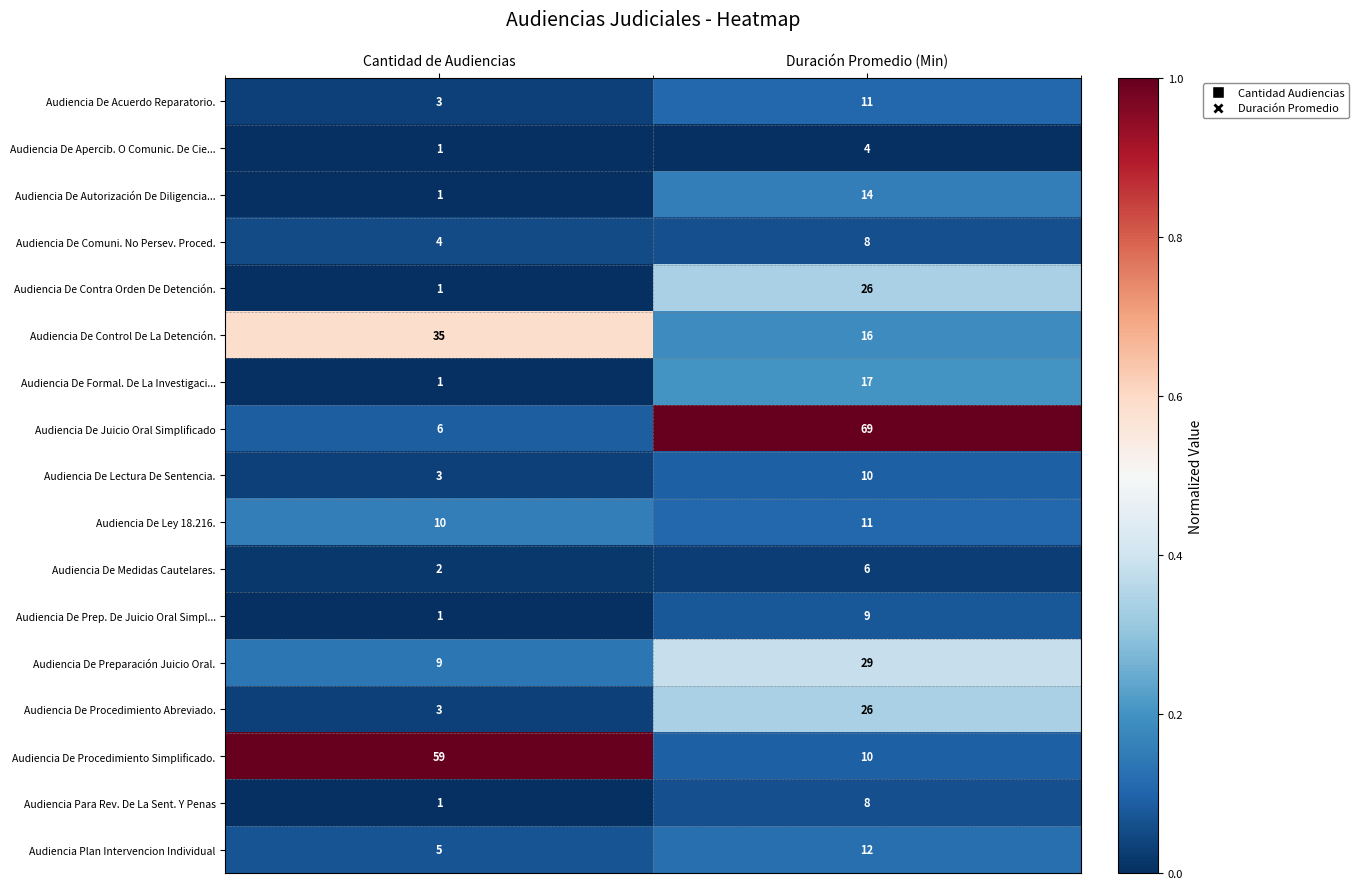

Which series changed the most between Cantidad de Audiencias and Duración Promedio (Min)?

Audiencia De Juicio Oral Simplificado